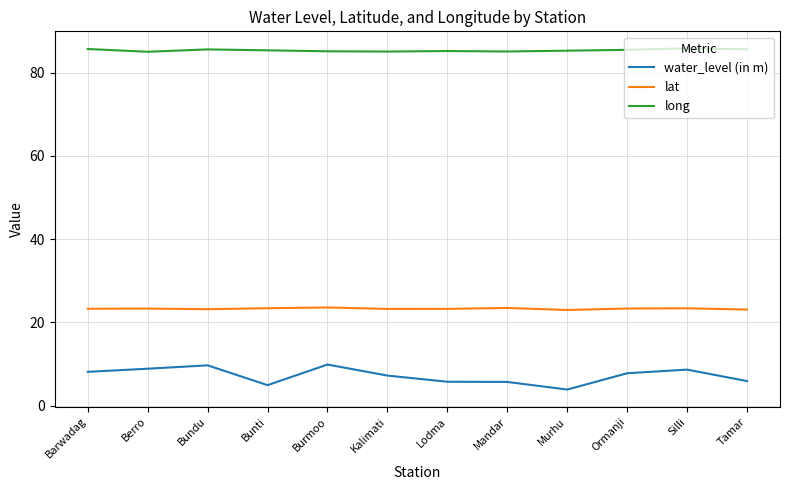

True or false: water_level (in m) and long cross at least once.

False